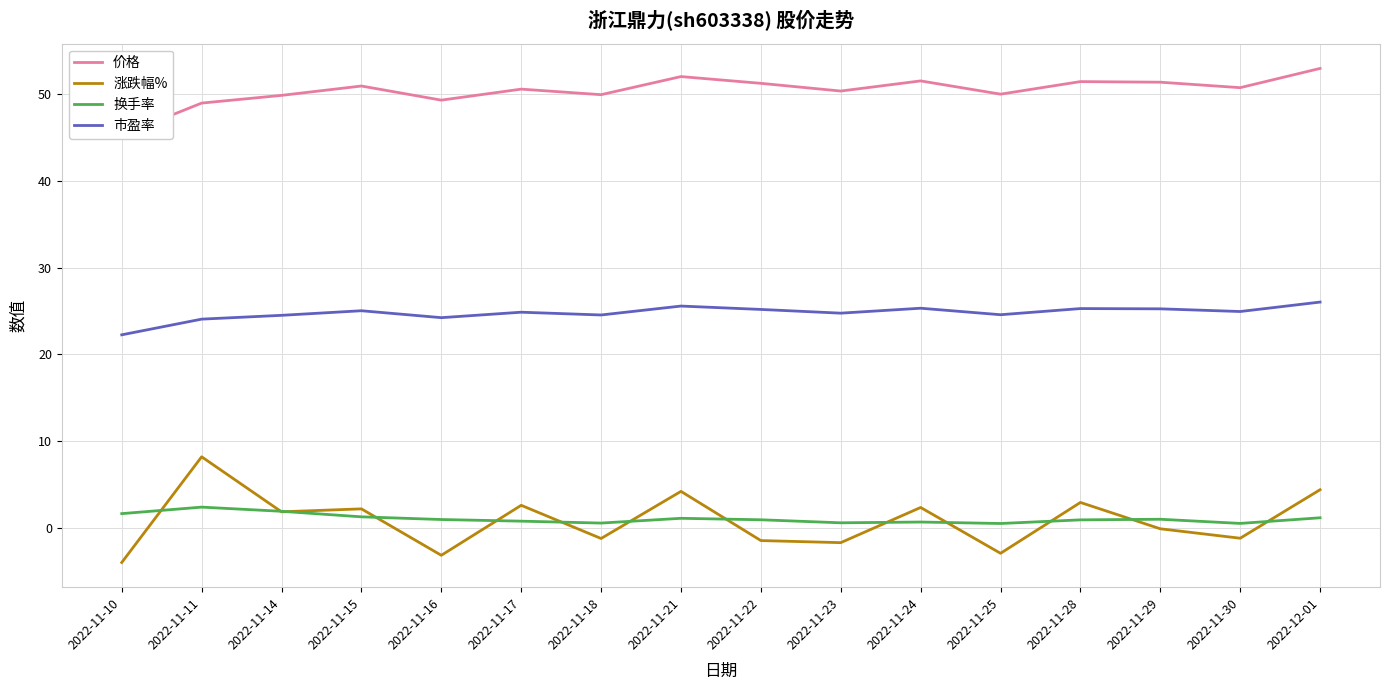

True or false: 换手率 and 涨跌幅% cross at least once.

True